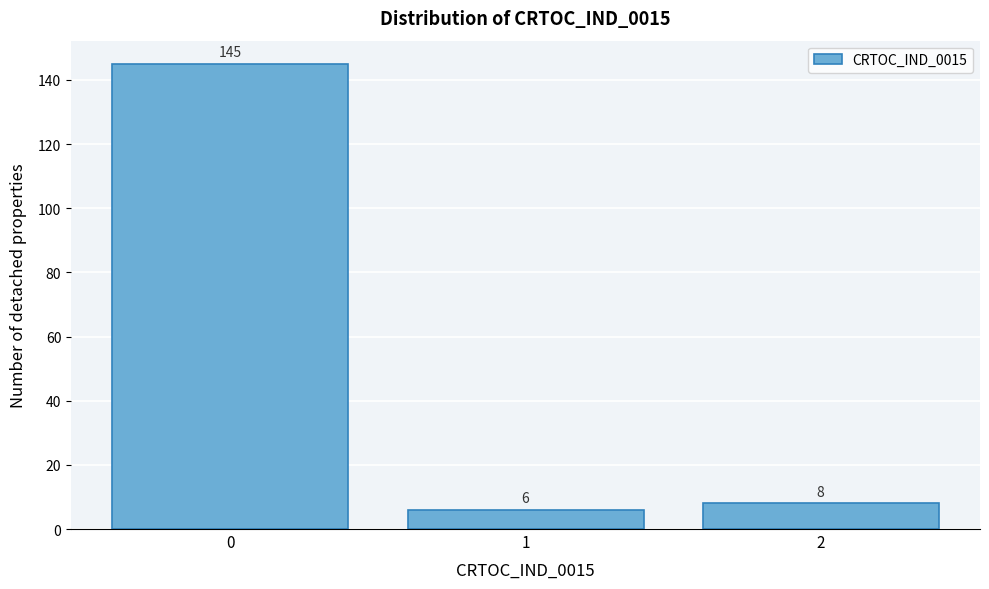

Reading left to right, transcribe all the data shown in this chart.

145	6	8